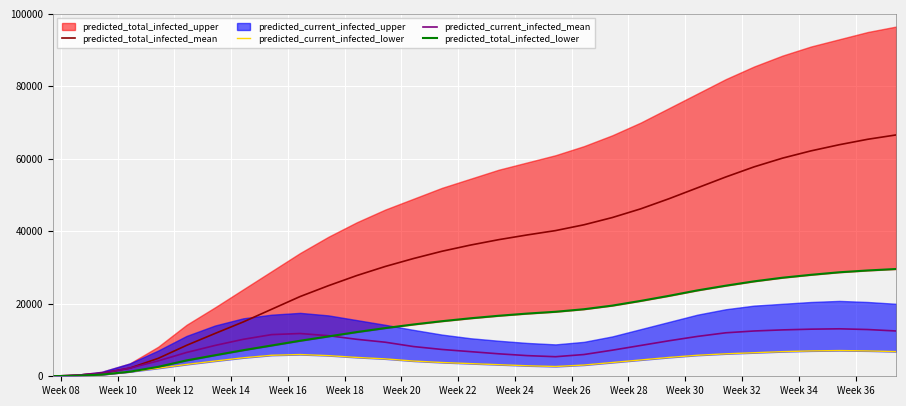

In predicted_current_infected_mean, how many points are lower than both neighbors (excluding endpoints)?

1